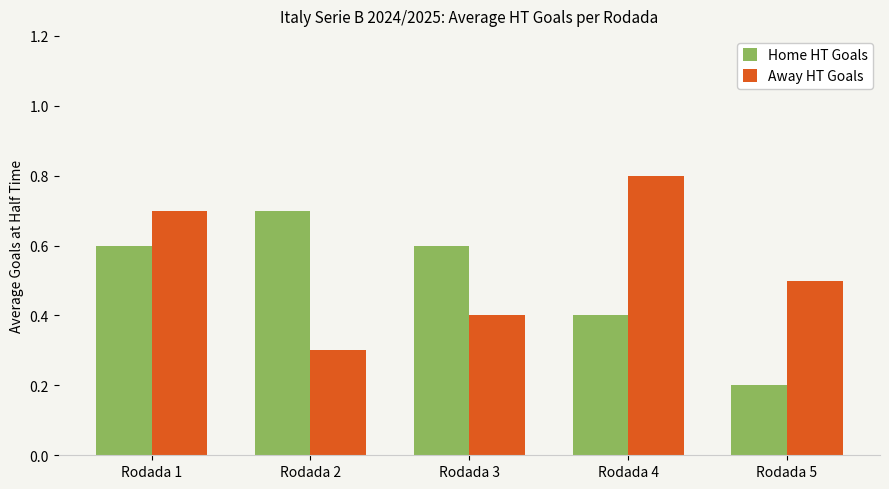

What is the minimum value shown in the chart?

0.2